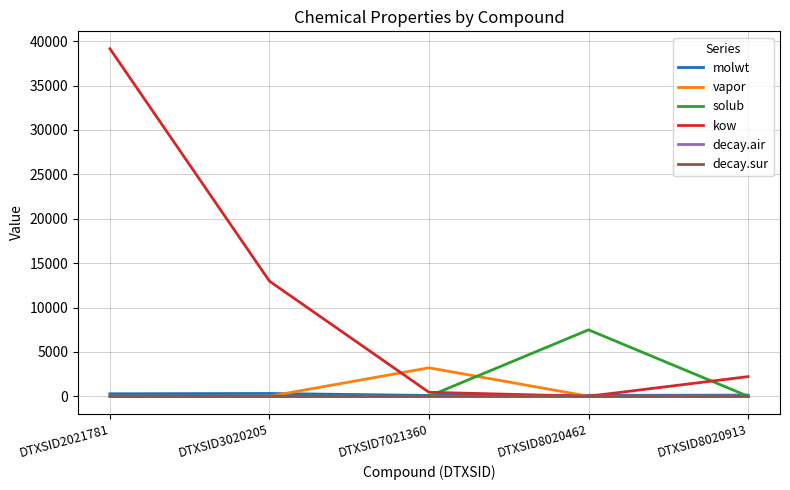

Count the number of categories in the chart.

5